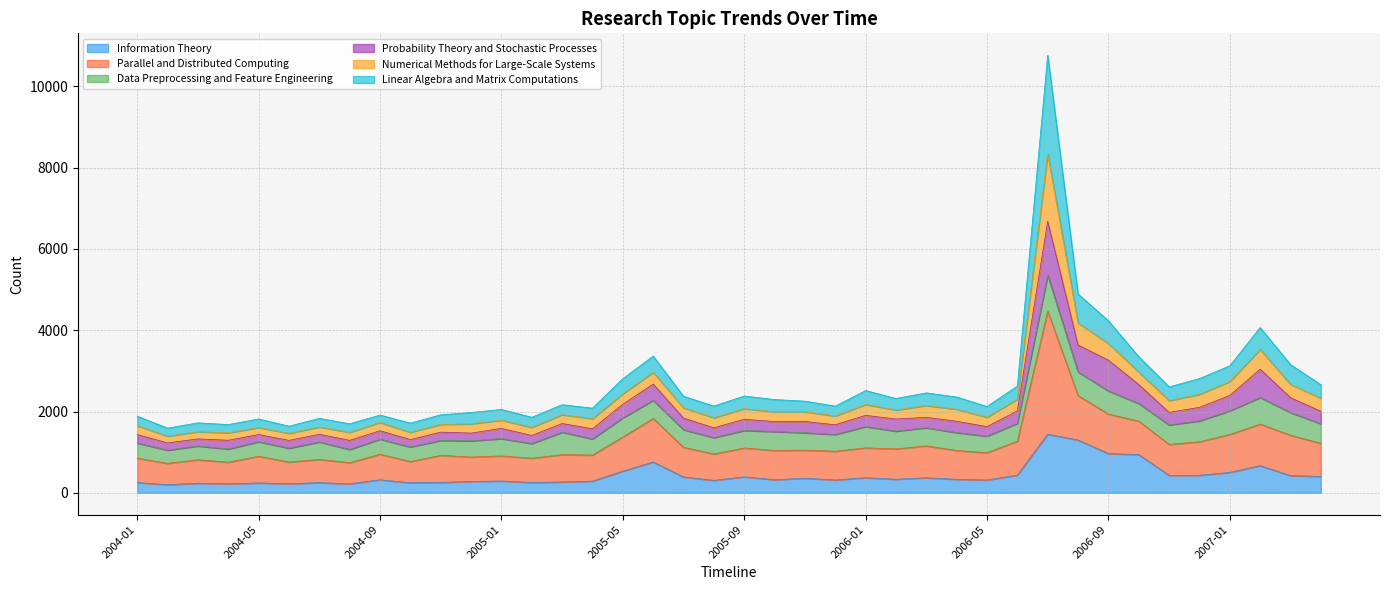

What are all the series names shown in the legend?

Information Theory, Parallel and Distributed Computing, Data Preprocessing and Feature Engineering, Probability Theory and Stochastic Processes, Numerical Methods for Large-Scale Systems, Linear Algebra and Matrix Computations